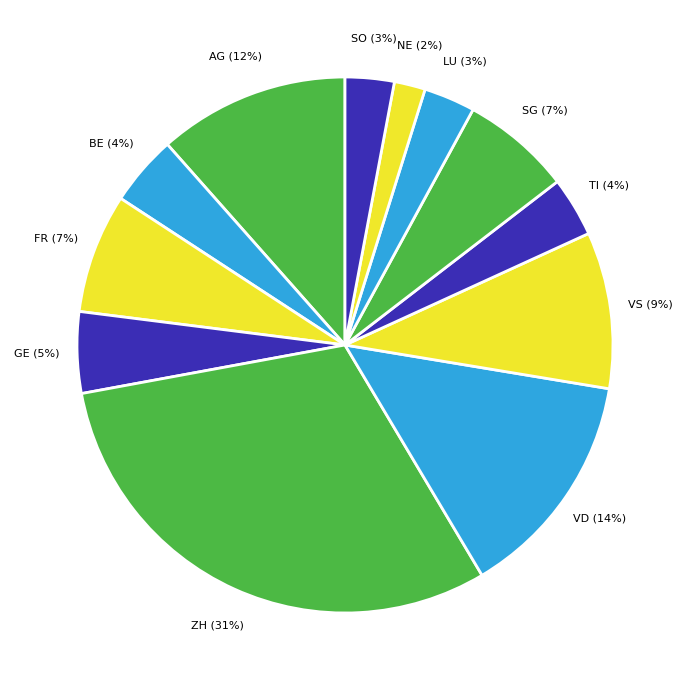

To the nearest percent, what is the average slice percentage?

8%